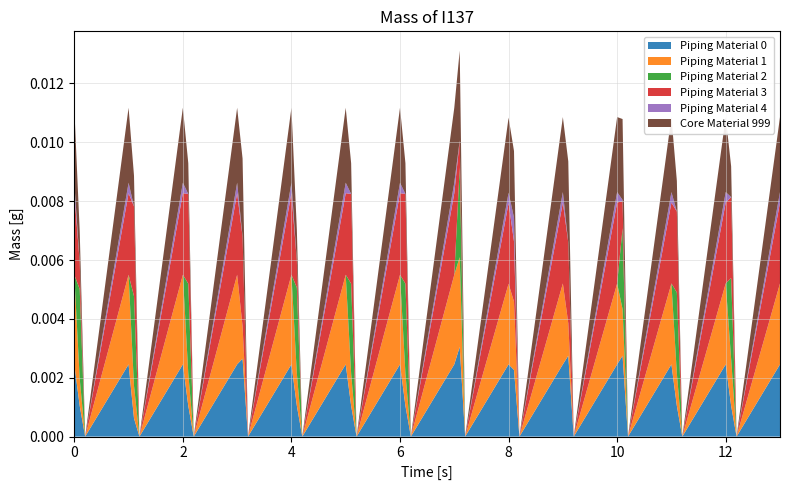

What is the label of the 39th point from the left?

12.2